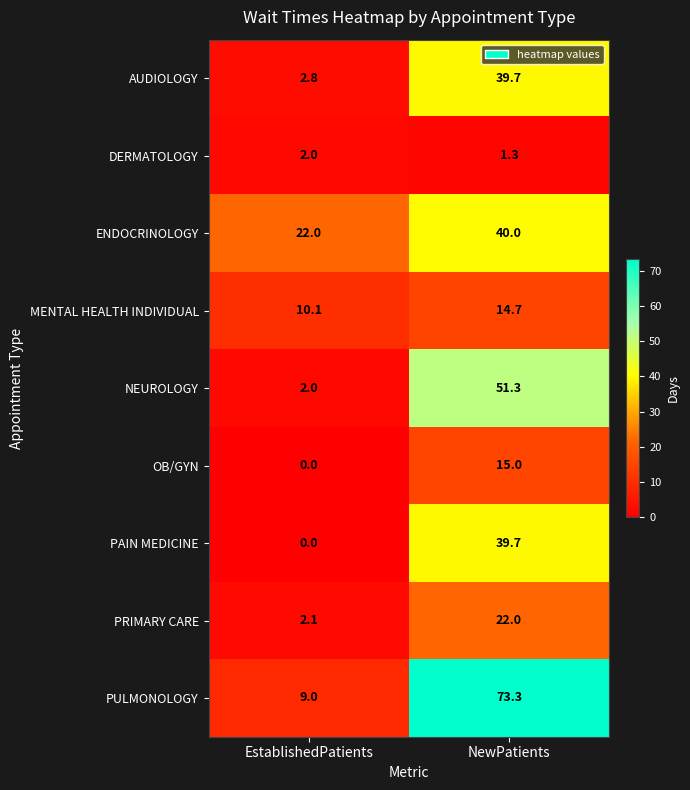

What is the total value across all series at NewPatients?

297.0